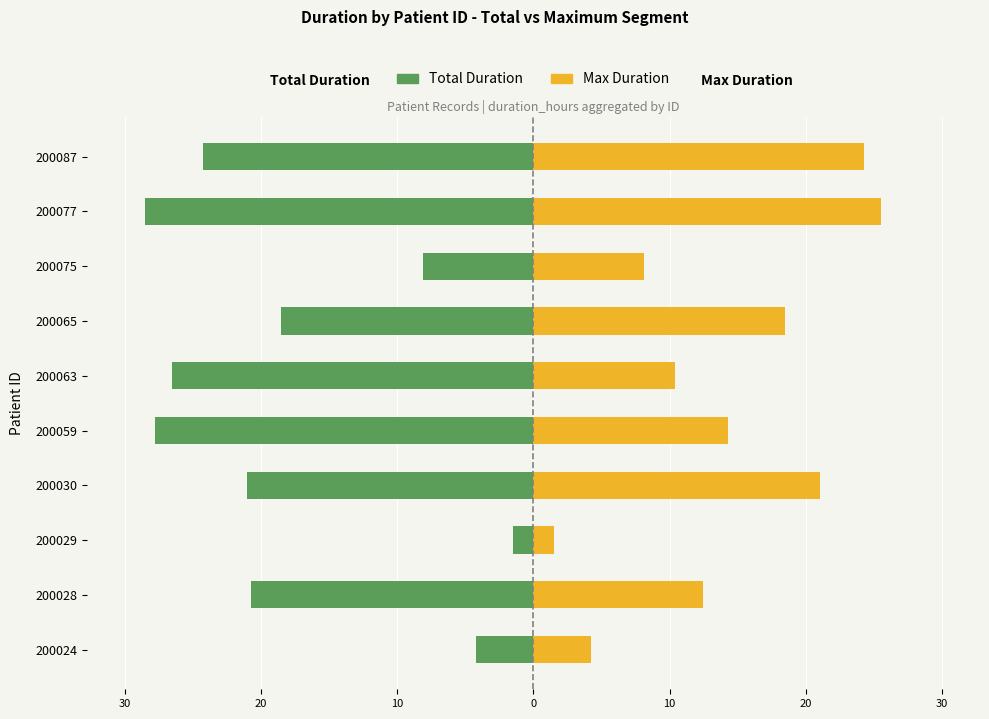

How many groups of bars are there?

10